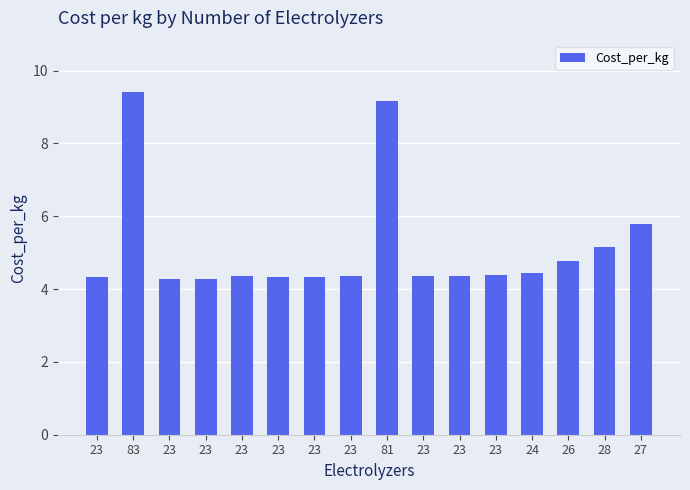

Rank the categories by value from lowest to highest.

23, 23, 23, 23, 23, 23, 23, 23, 23, 23, 24, 26, 28, 27, 81, 83